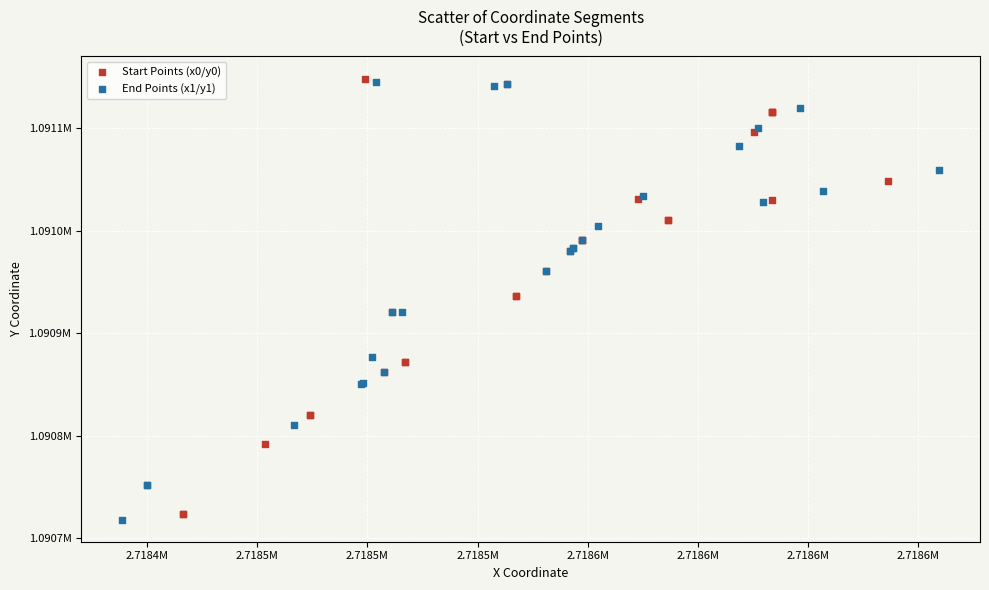

Which series reaches the minimum Y coordinate?

End Points (x1/y1)